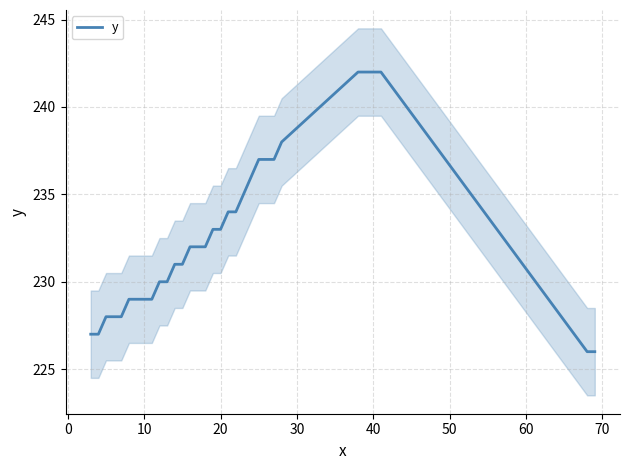

What is the lowest value of the y series?

226